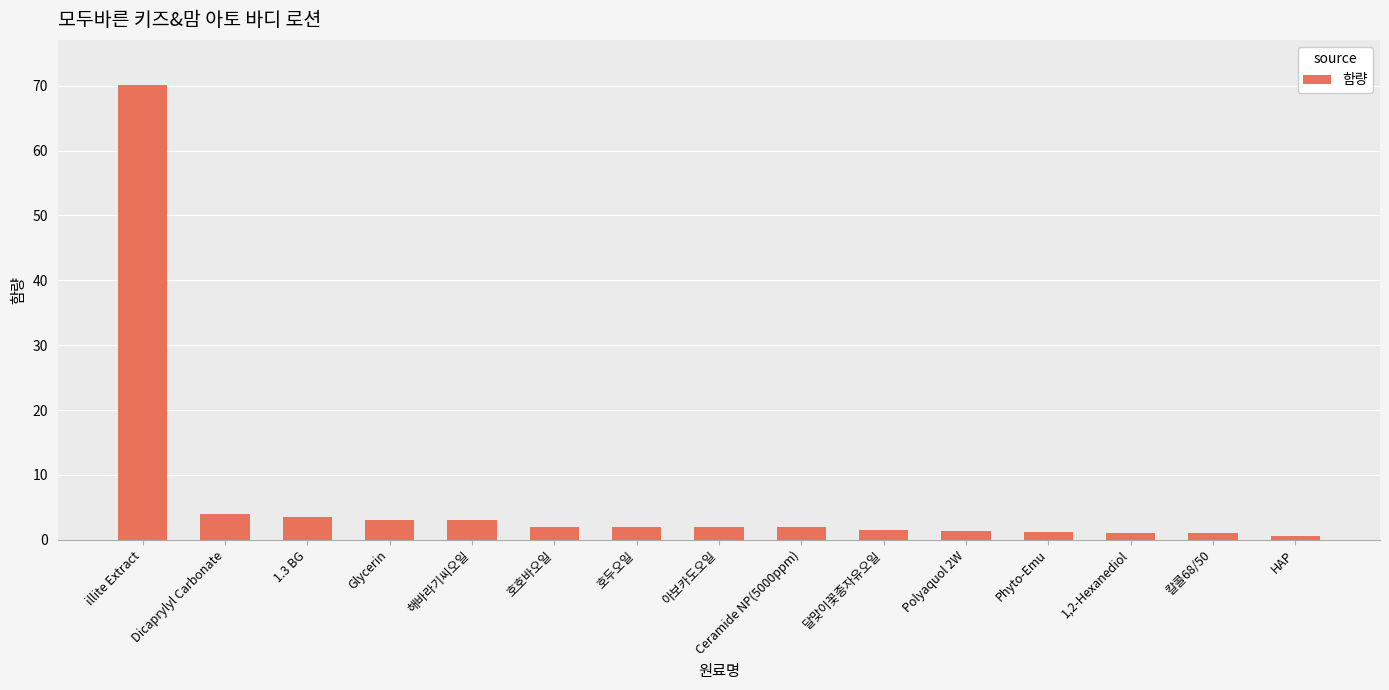

What is the greatest value displayed?

70.1